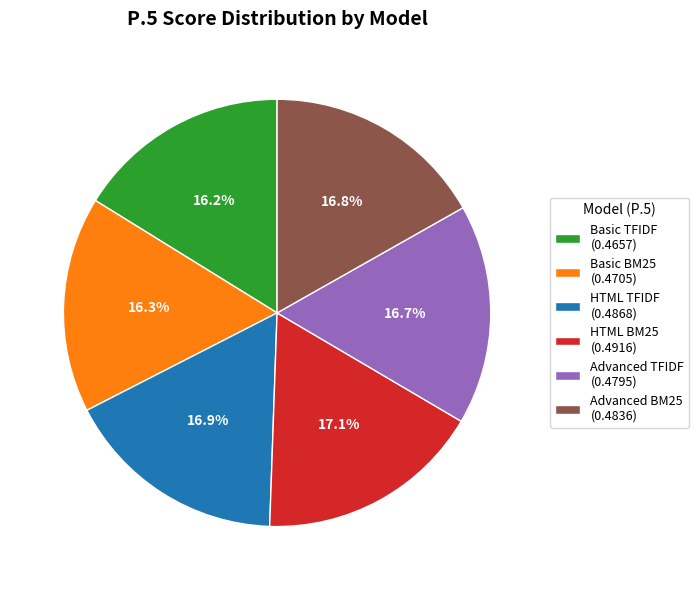

The Basic TFIDF slice represents 22% of the pie. True or false?

False